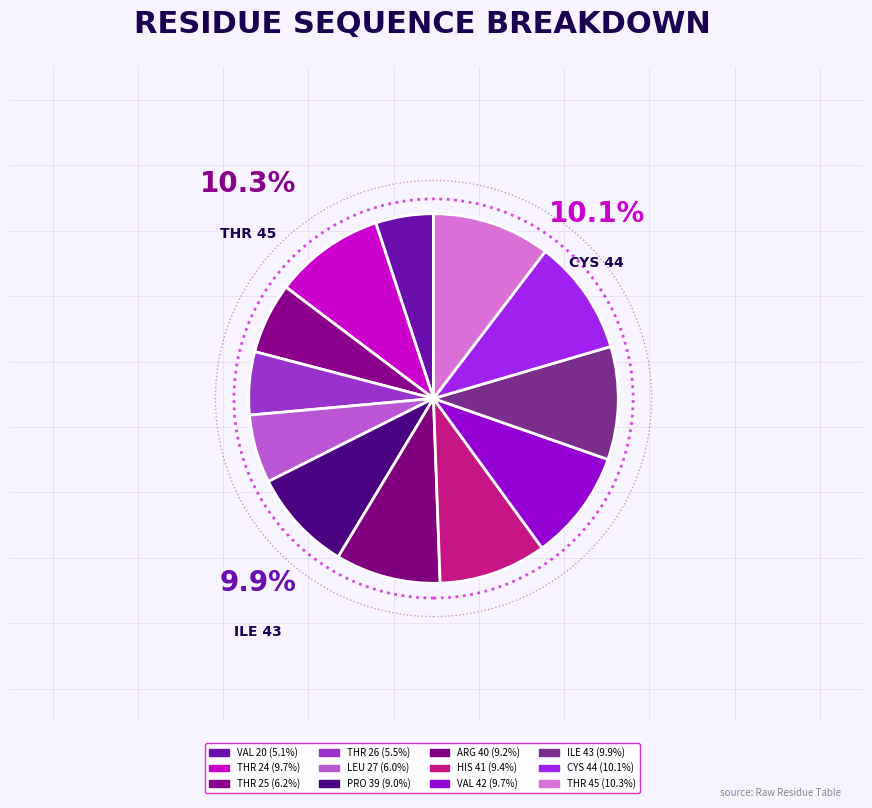

To the nearest percent, what is the average slice percentage?

8%